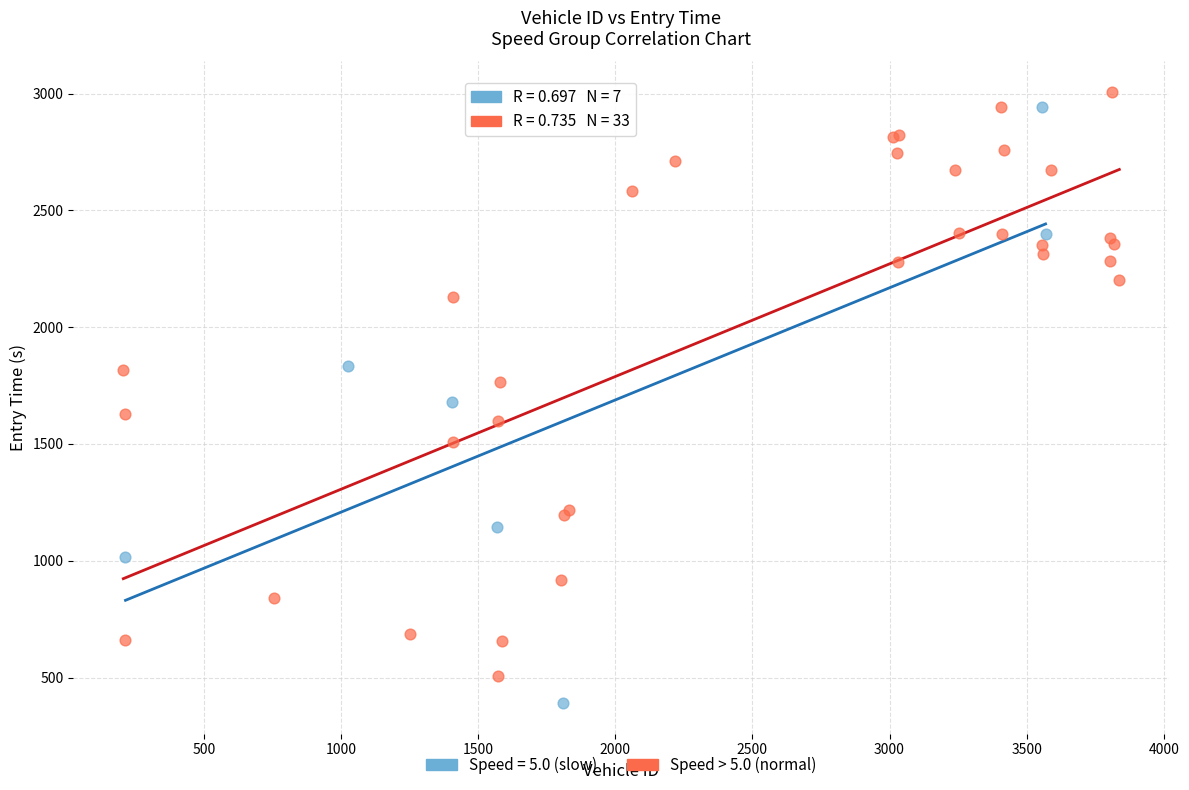

Which series reaches the minimum Y coordinate?

Speed = 5.0 (slow)